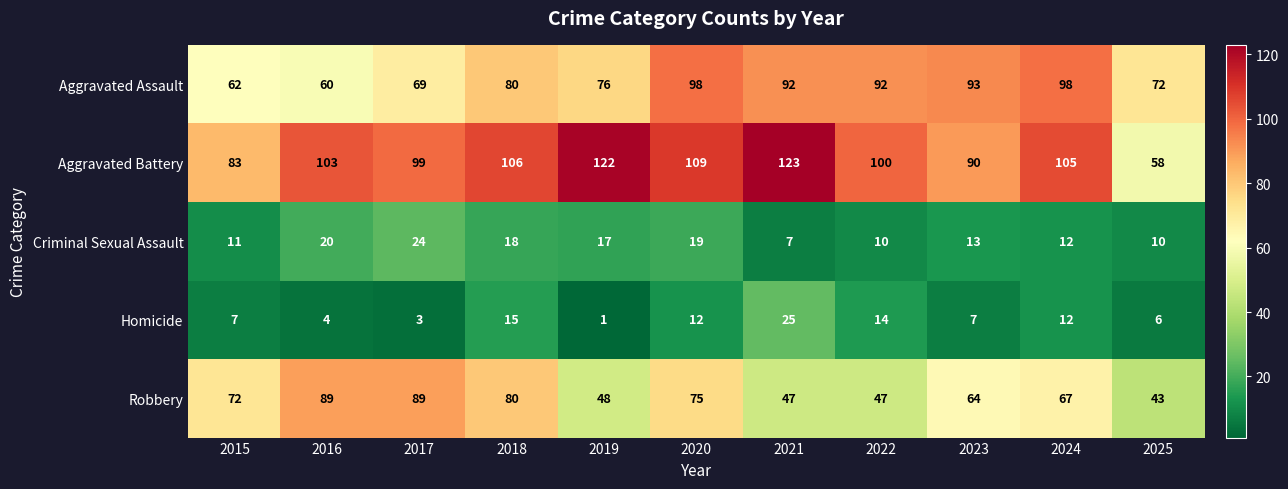

Count the number of data series in this chart.

5